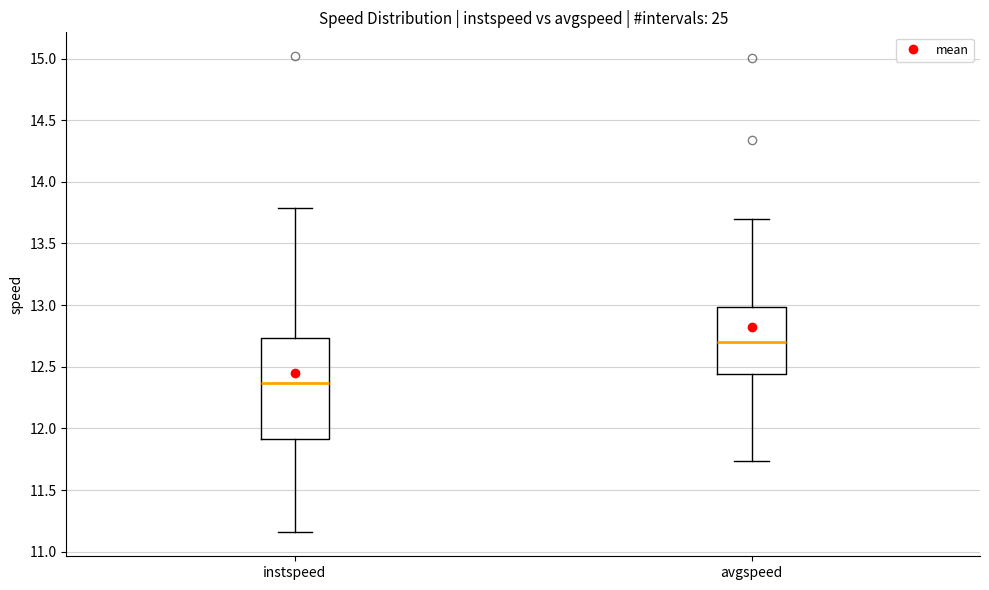

Where does the upper whisker of the box for avgspeed end on the y-axis? The values are not printed on the chart, so give them approximately, as read against the axis.

13.70